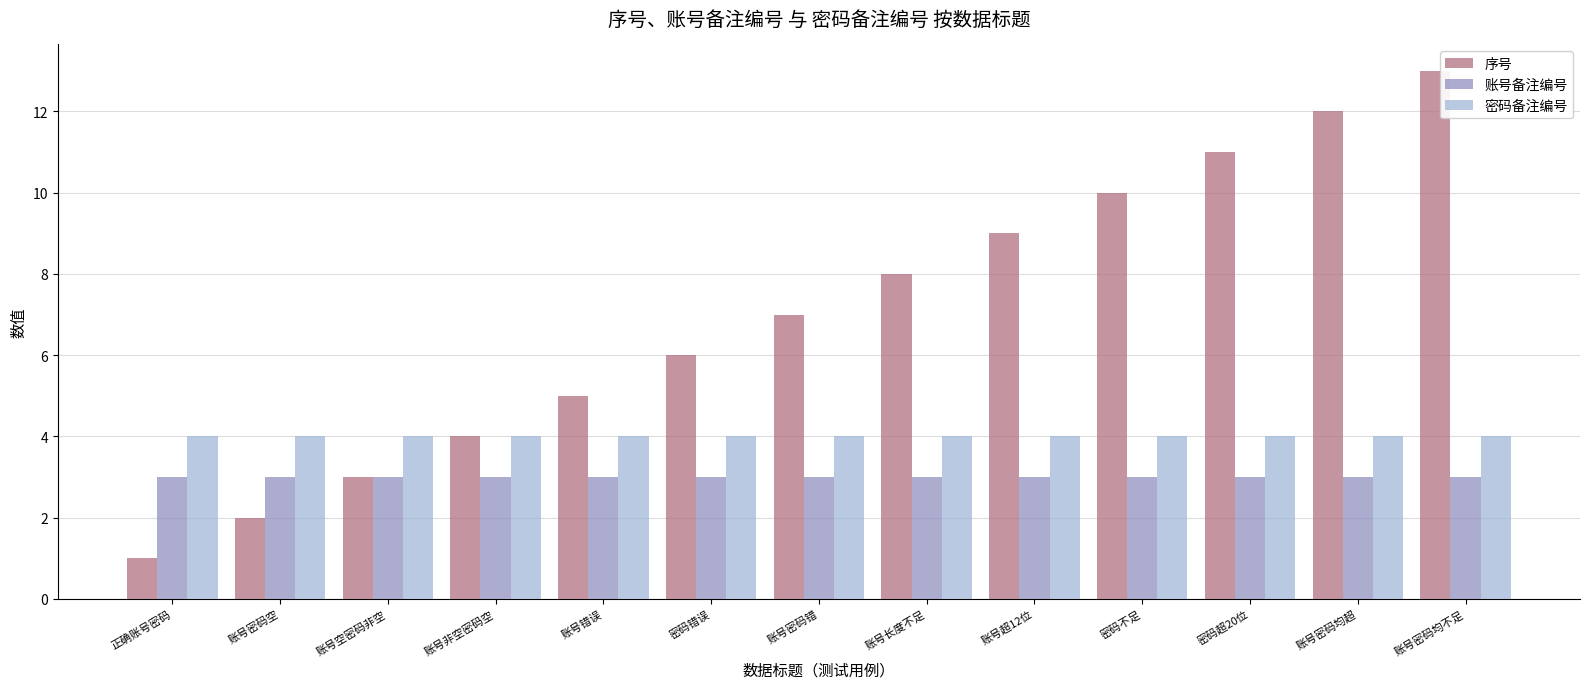

What is the minimum value shown in the chart?

1